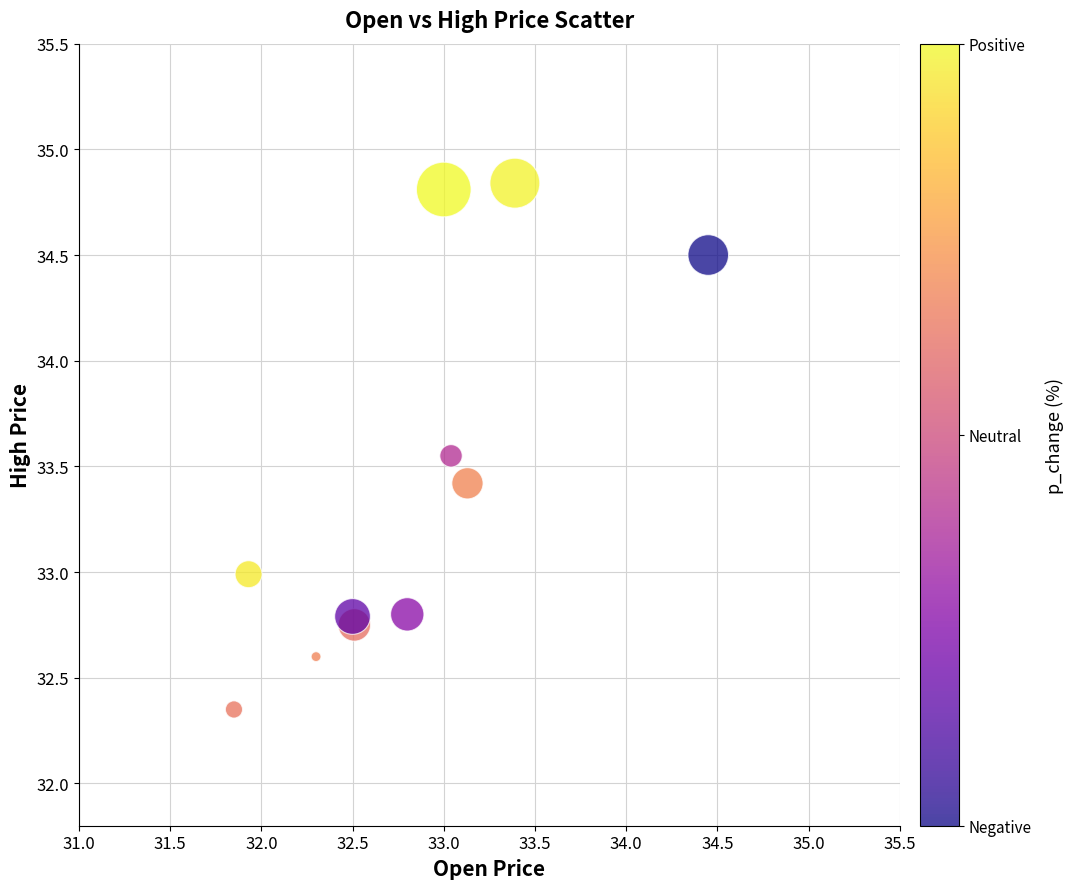

What is the average Y value?

33.4